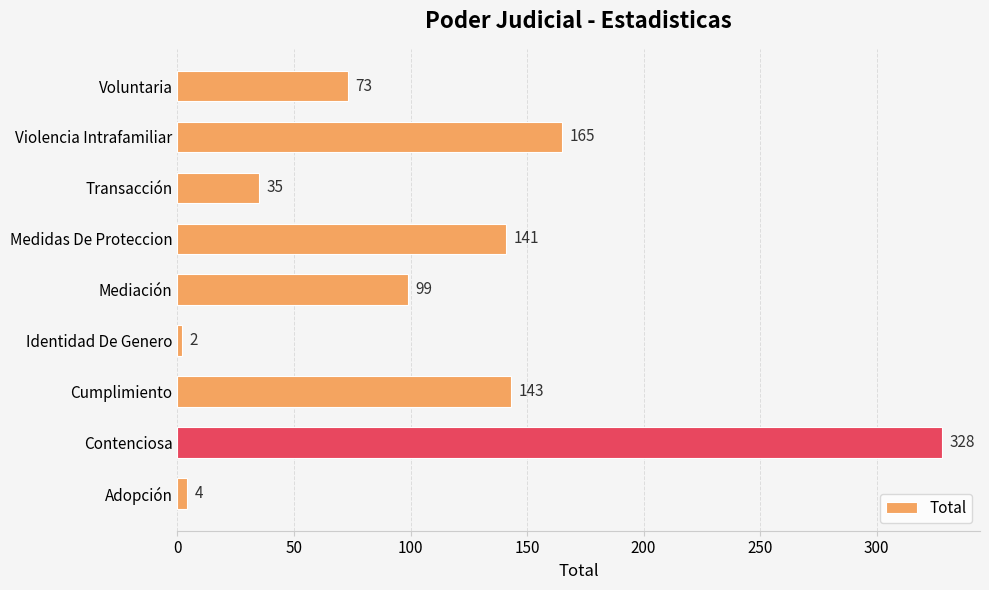

Is it true that the value at Voluntaria is 73?

True